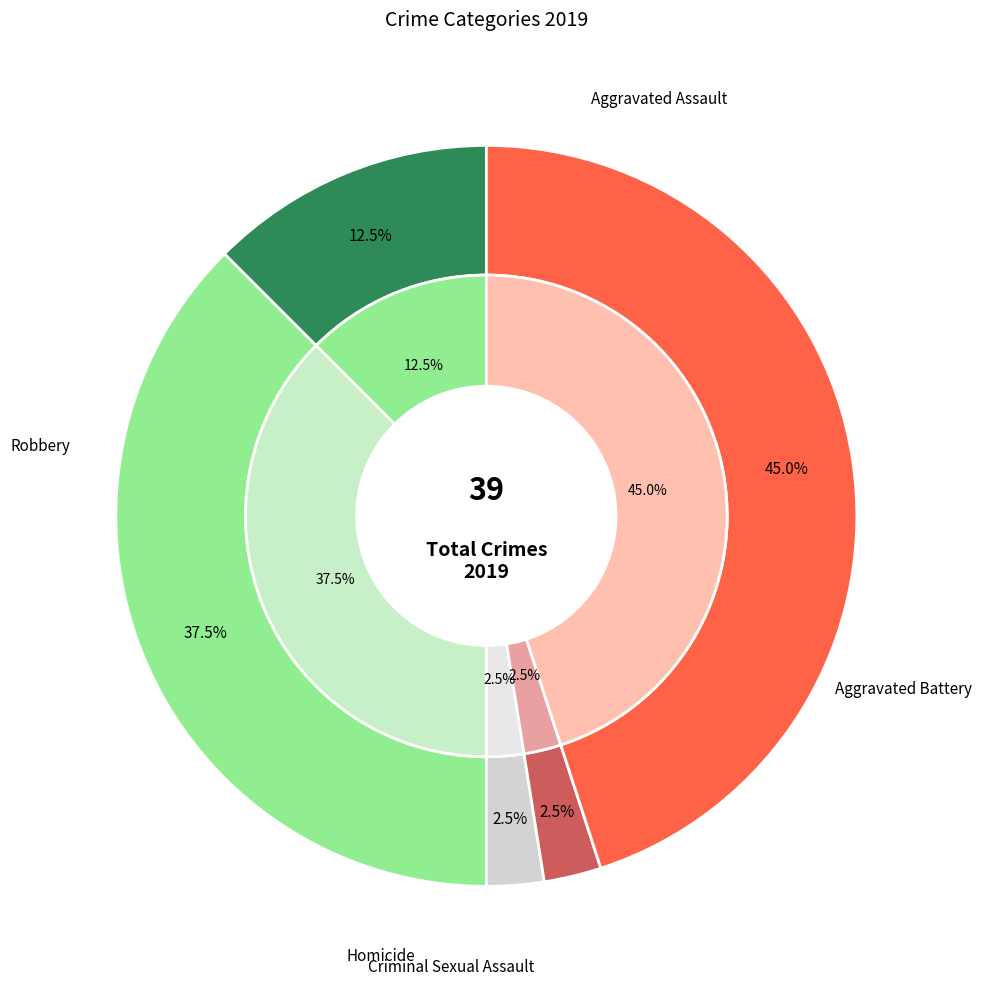

Do Robbery and Aggravated Assault together represent more than half of the pie?

Yes